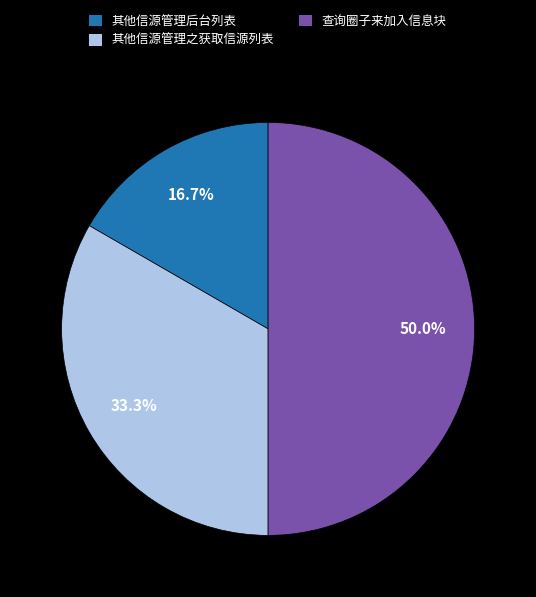

What is the largest slice in the pie chart?

查询圈子来加入信息块